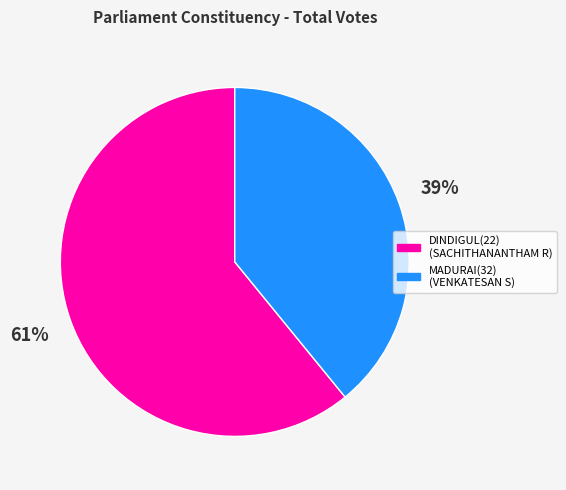

Between DINDIGUL(22) and MADURAI(32), which is larger?

DINDIGUL(22)